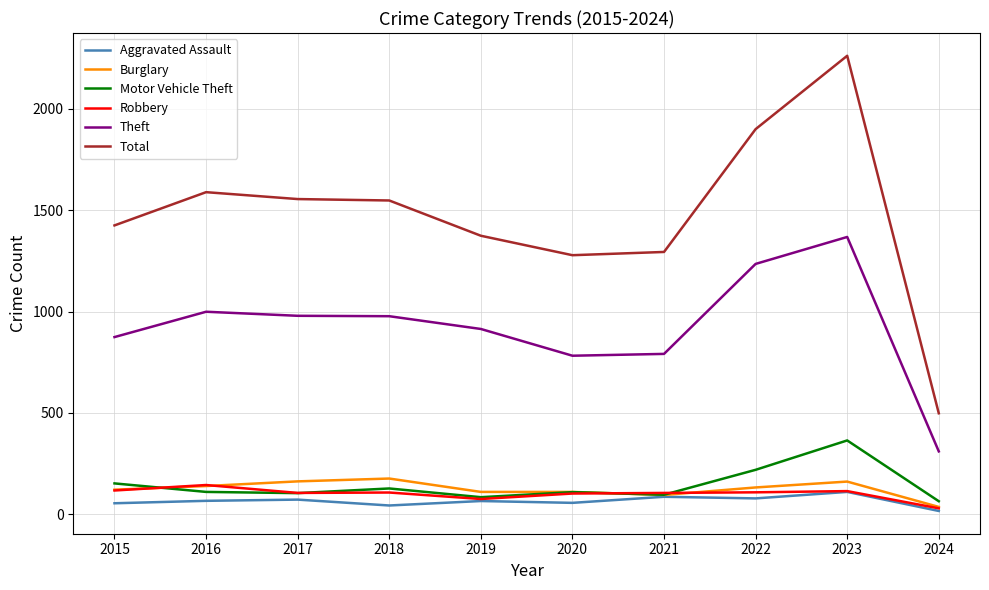

Is it true that Burglary equals 139 at 2016?

True